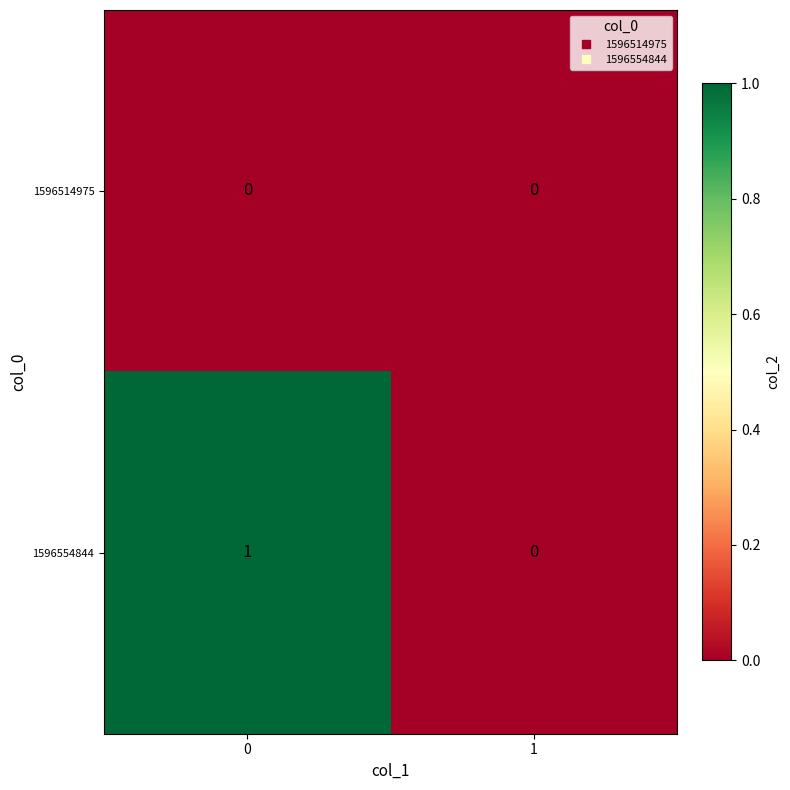

What is the difference between the highest and lowest values at 0?

1